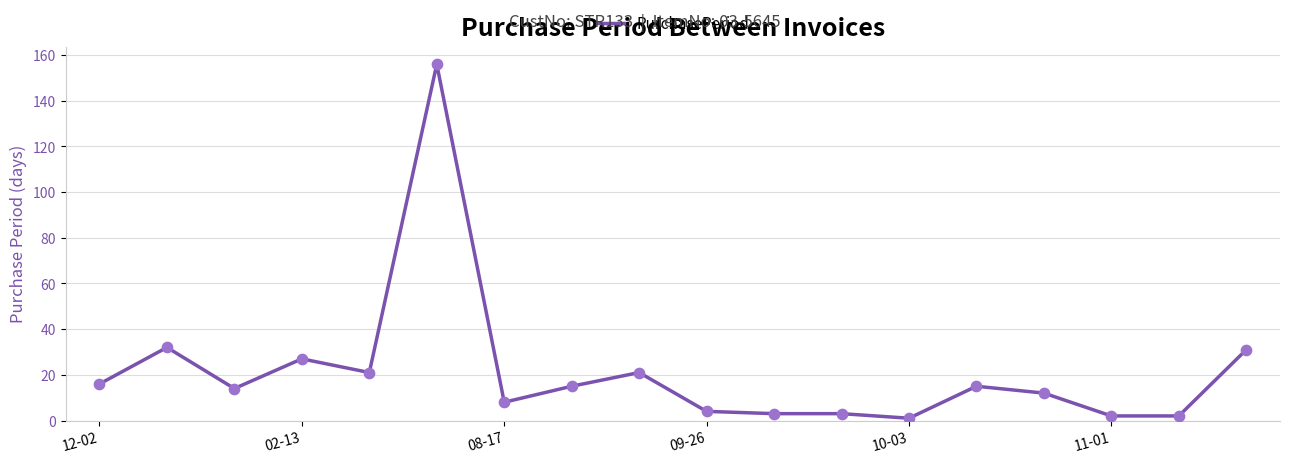

What is the maximum value shown in the chart?

156